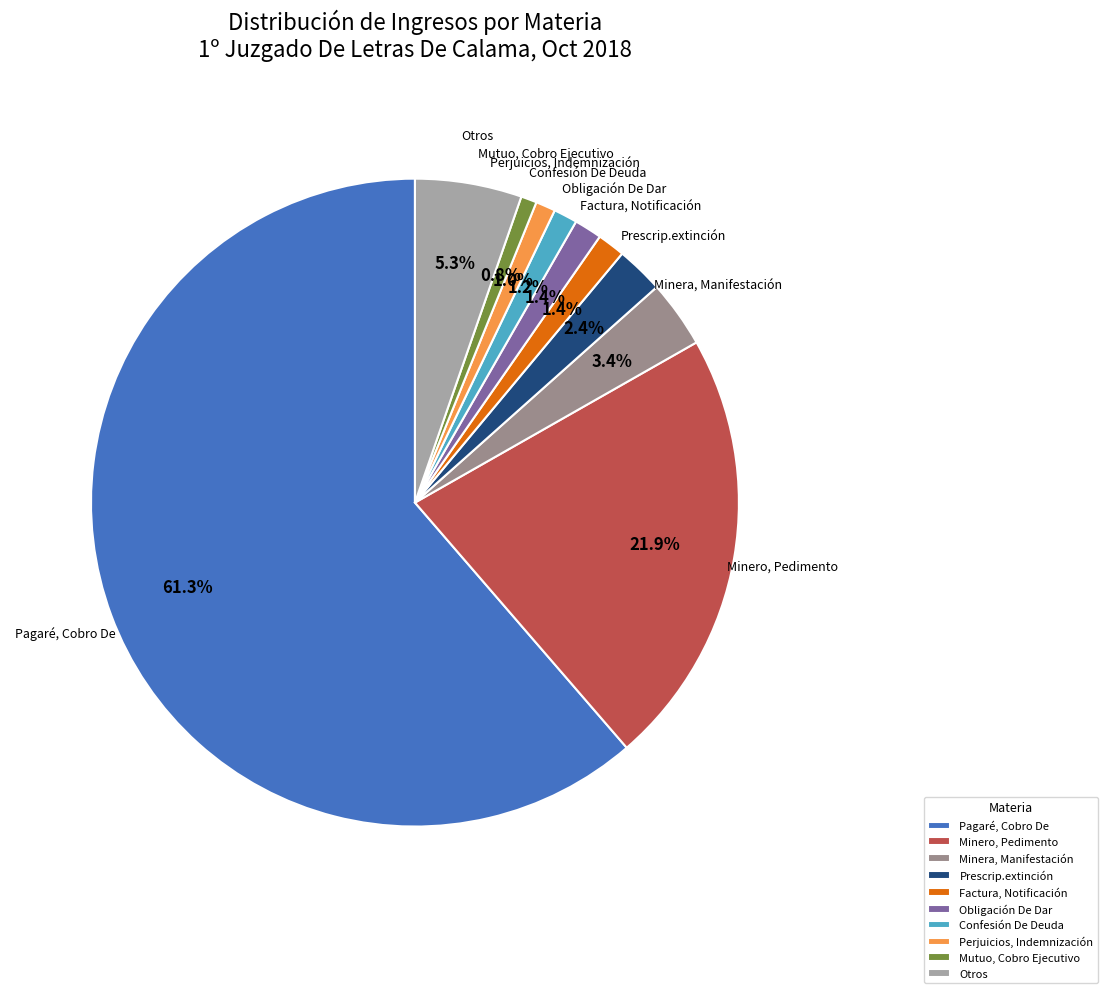

What is the largest slice in the pie chart?

Pagaré, Cobro De